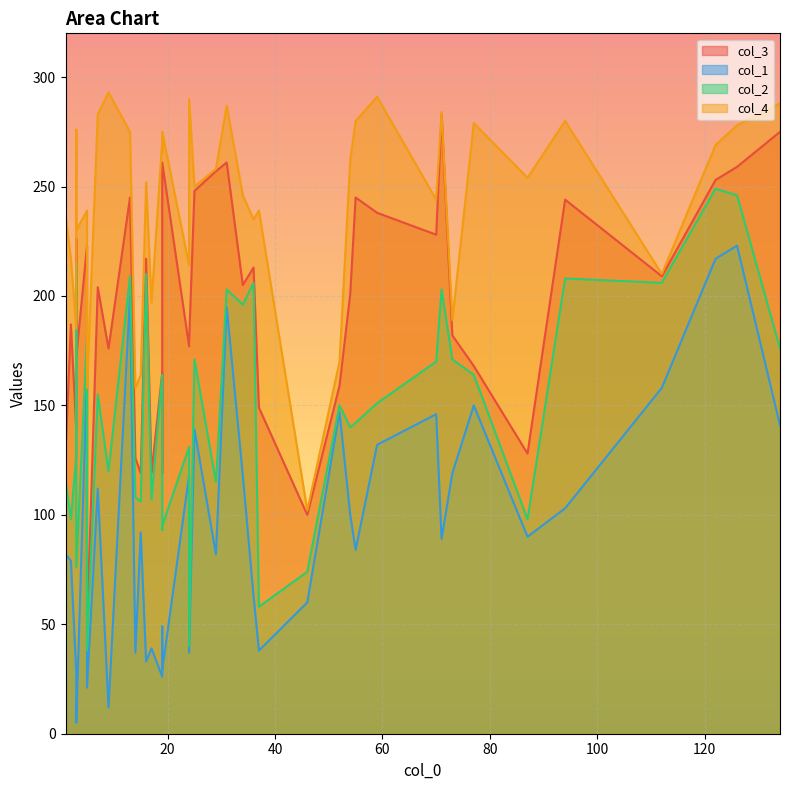

Rank the categories by col_1 value from highest to lowest.

126, 122, 13, 31, 5, 112, 77, 52, 70, 134, 25, 59, 73, 34, 24, 7, 94, 54, 15, 87, 71, 55, 1, 29, 2, 36, 46, 19, 17, 37, 24, 14, 16, 19, 3, 19, 5, 3, 9, 3